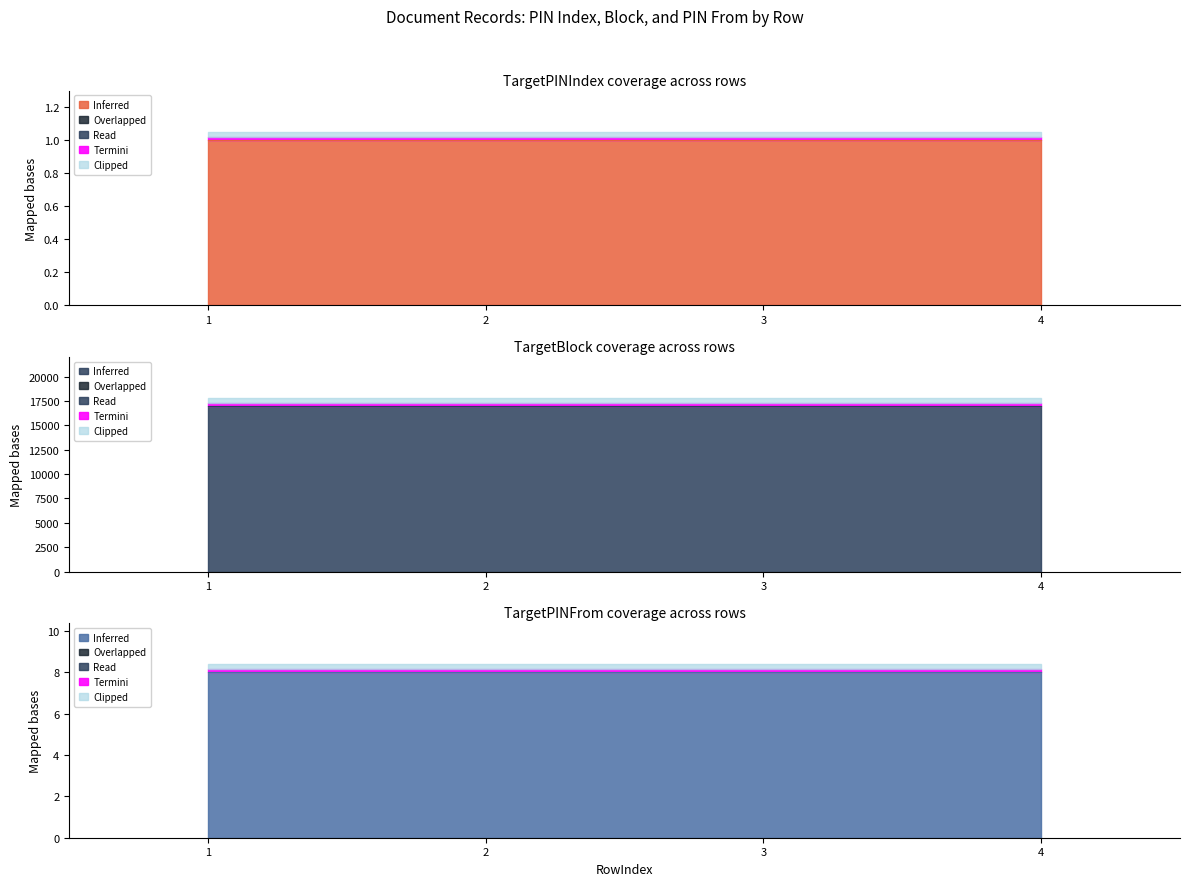

What is the value of the TargetPINIndex point at the 2nd from the left?

1